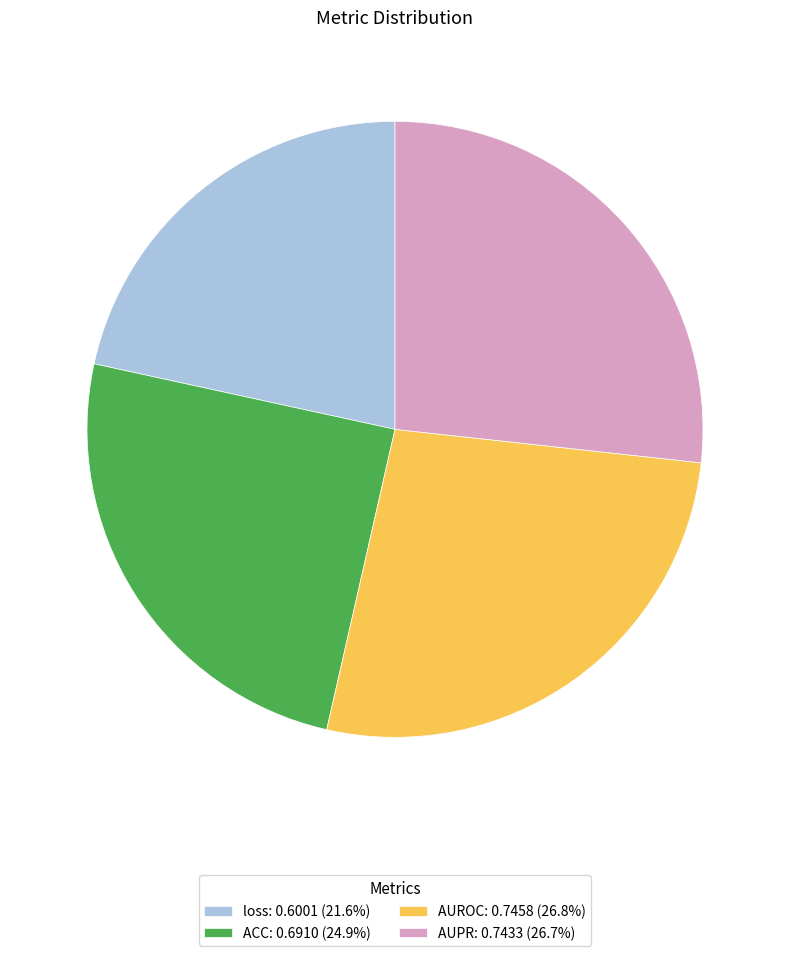

Do ACC: 0.6910 (24.9%) and AUPR: 0.7433 (26.7%) together represent more than half of the pie?

Yes